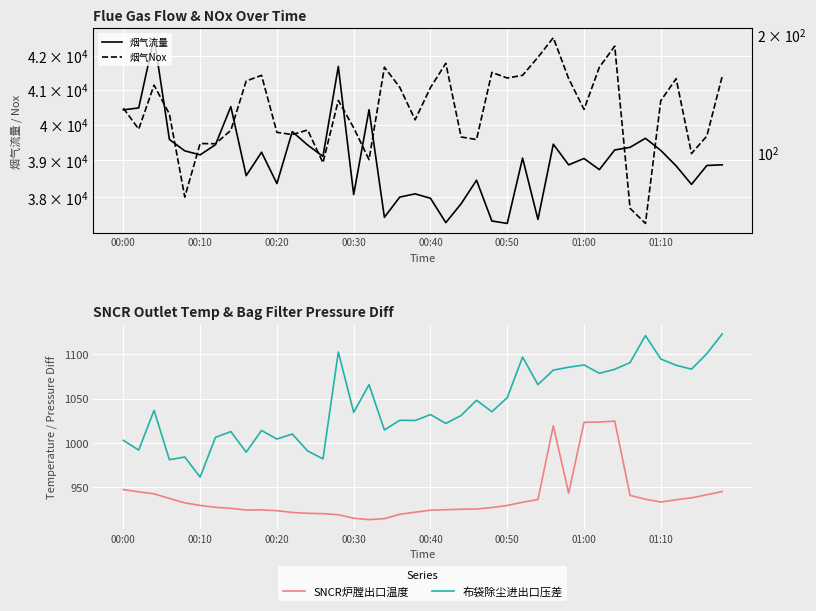

Is this an area chart (filled region under the line)?

No